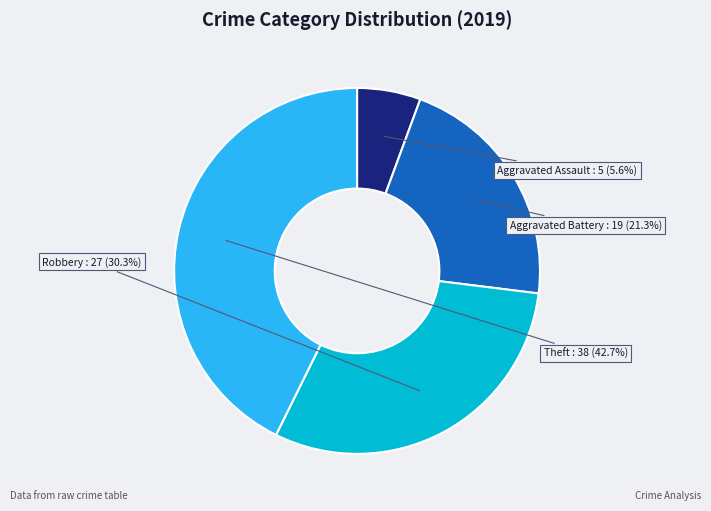

What percentage is the Aggravated Battery slice, to the nearest percent?

21%